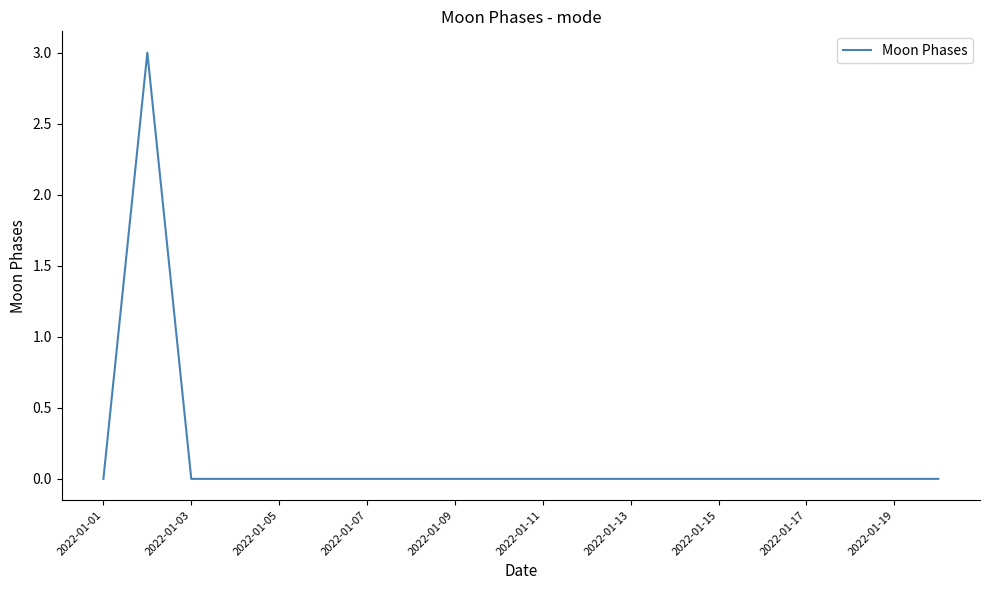

What is the greatest value displayed?

3